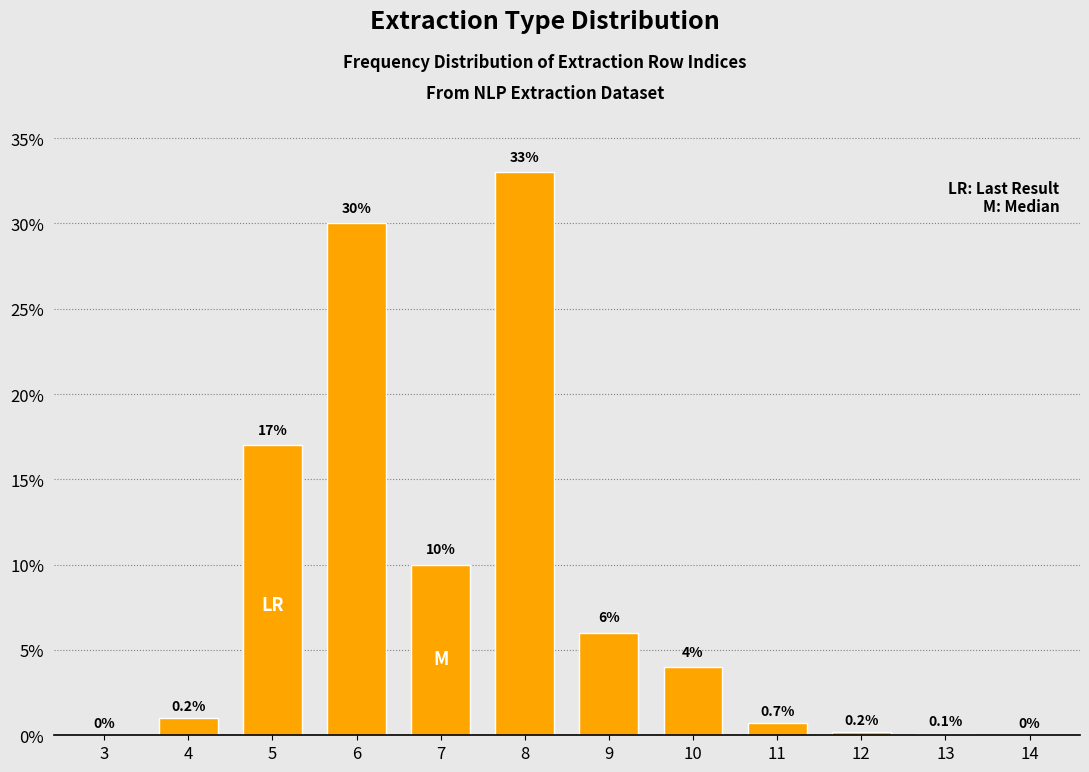

Reading left to right, what are all the values shown in this chart?

3=0.0	4=1.0	5=17.0	6=30.0	7=10.0	8=33.0	9=6.0	10=4.0	11=0.7	12=0.2	13=0.1	14=0.0